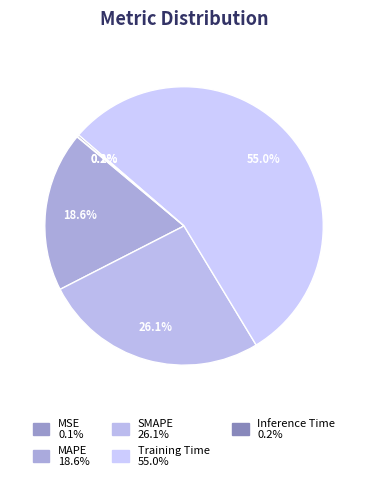

To the nearest percent, what is the difference between the MSE and MAPE slice percentages?

19%